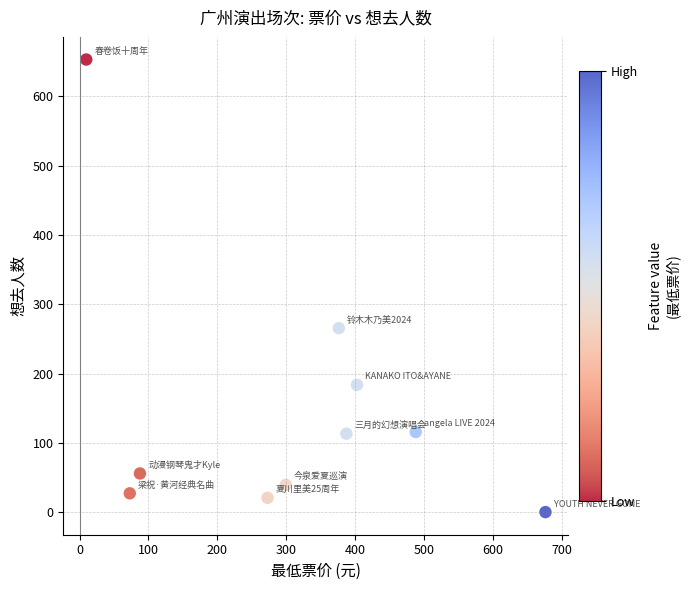

What is the range of Y values (max minus min)?

652.7